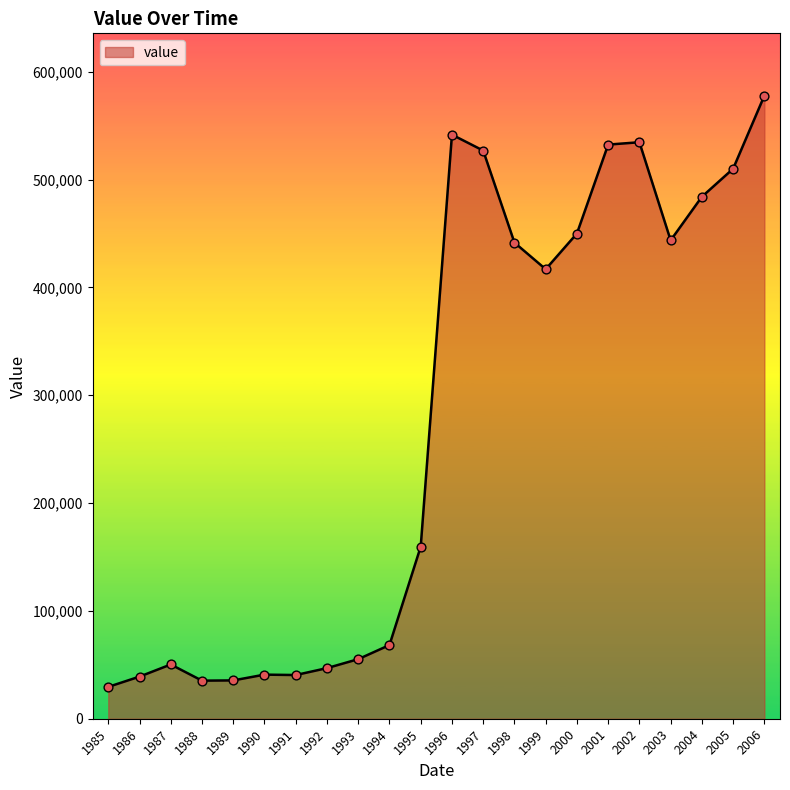

Approximately how many times larger is the value at 2006 compared to 1999?

1.4